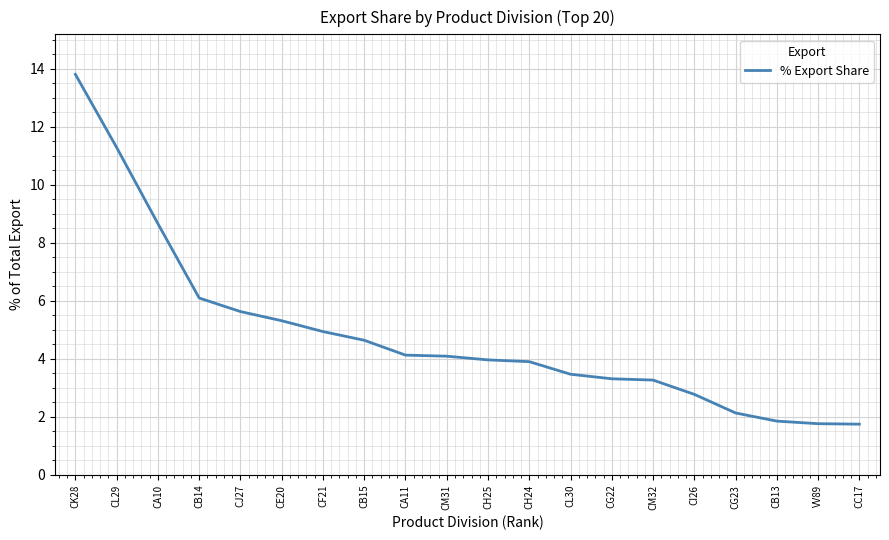

What is the difference between the values at CH25 and CM31?

0.1